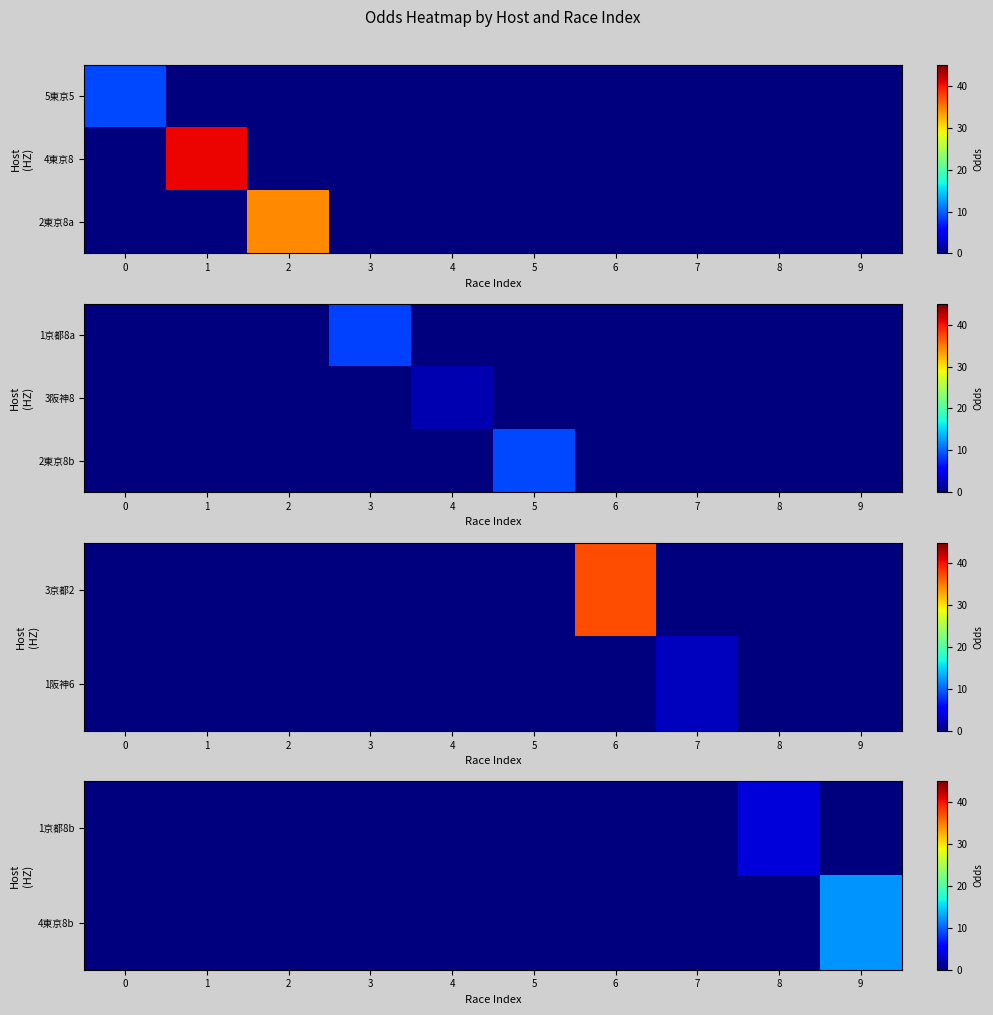

How many values in row_0 are above zero?

1